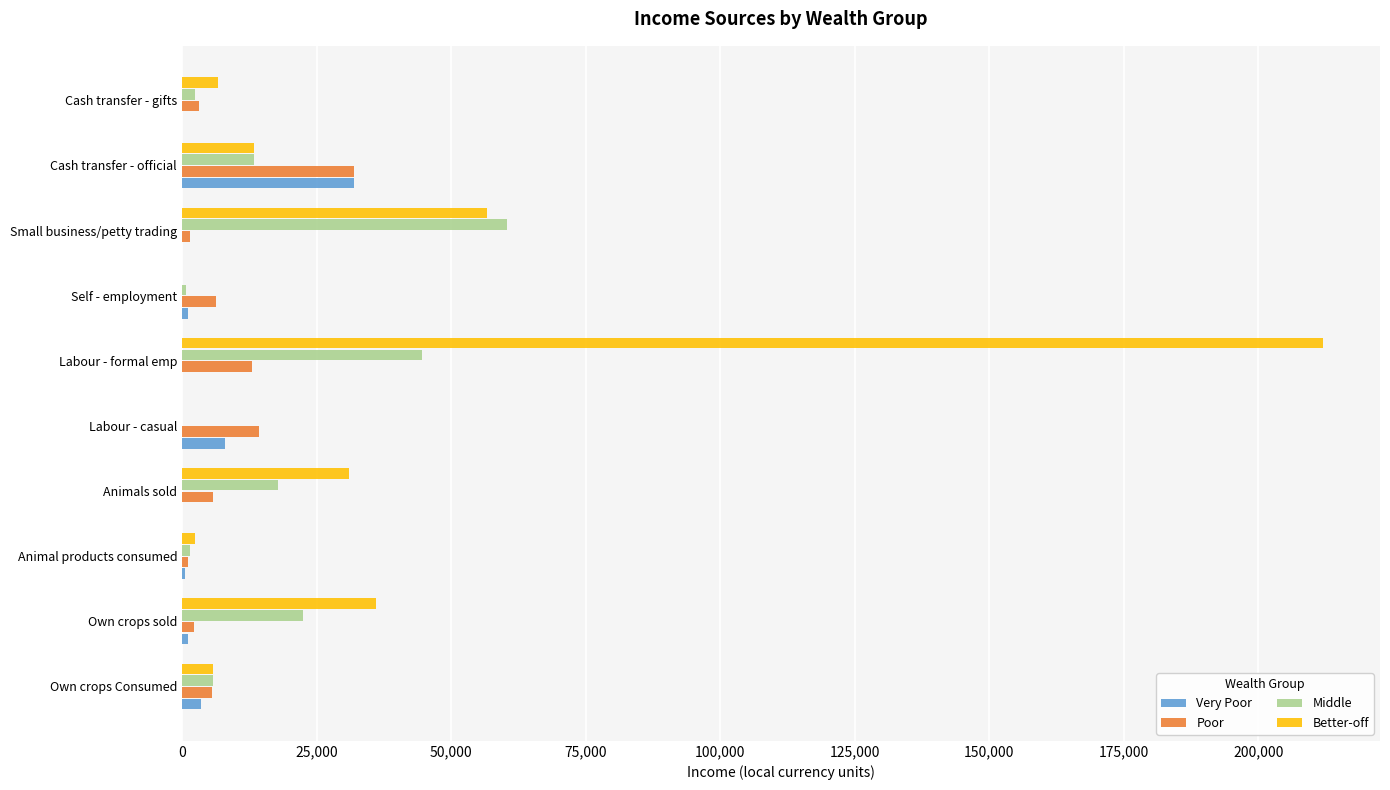

Is the value of Middle at Own crops Consumed greater than the value of Very Poor at Animals sold?

Yes